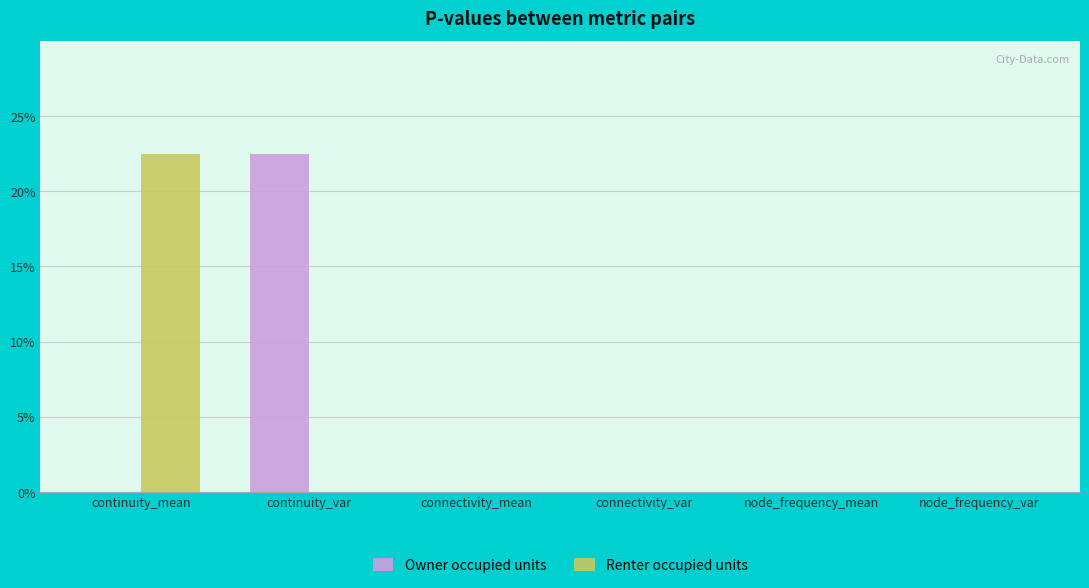

What is the label of the 6th bar from the right?

continuity_mean